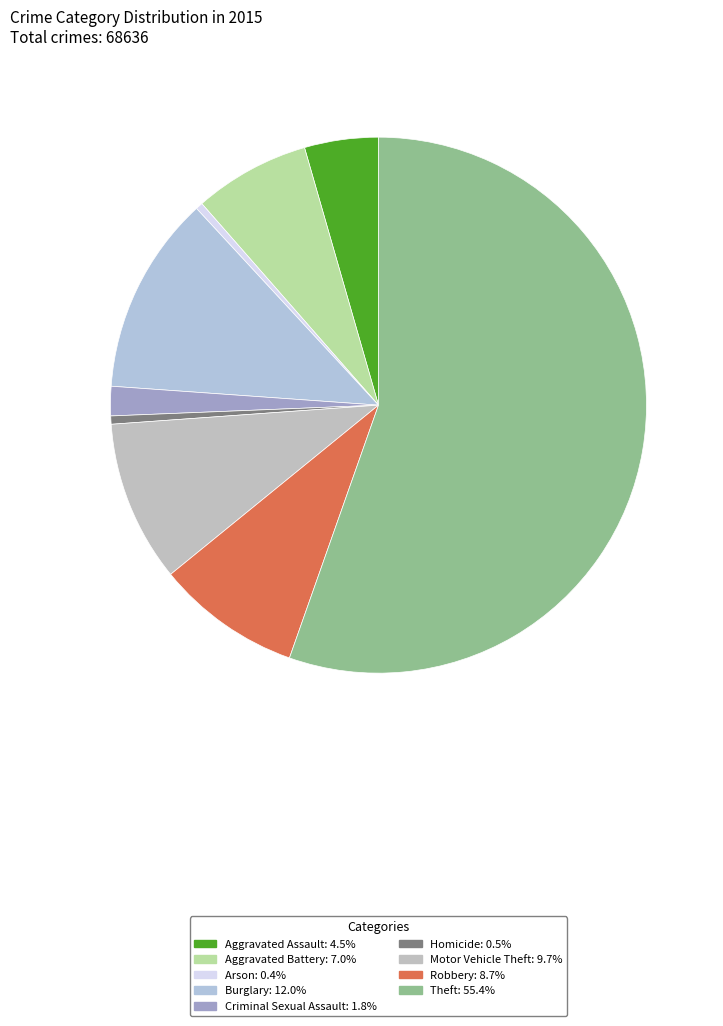

What is the largest slice in the pie chart?

Theft